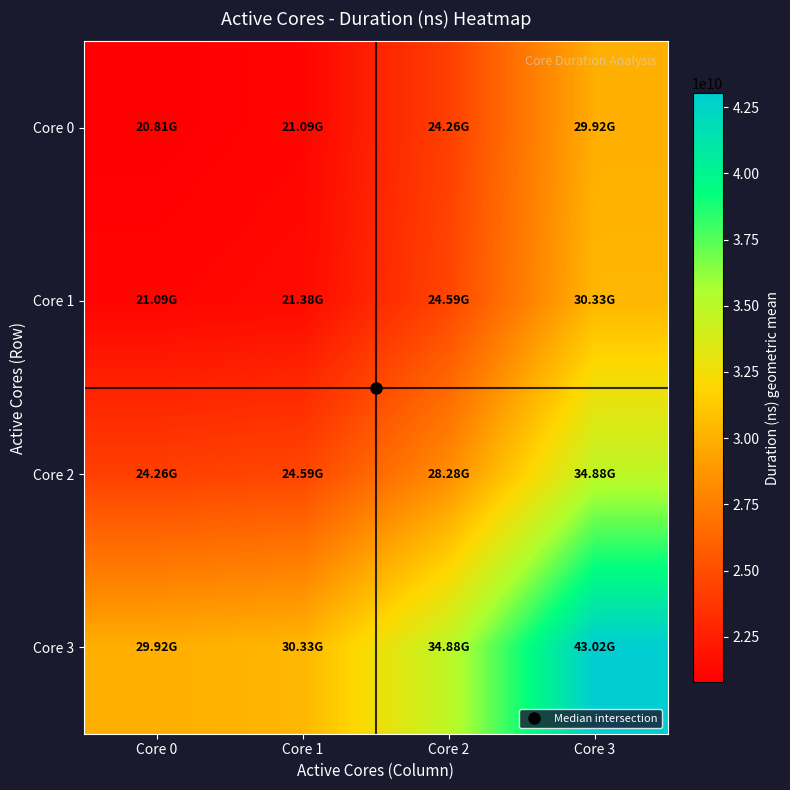

Reading right to left, extract all data points from this chart.

Core 0: Core 3=29917955393.1	Core 2=24257028224.2	Core 1=21091883891.6	Core 0=20806271215.0
Core 1: Core 3=30328646344.4	Core 2=24590010270.2	Core 1=21381417242.0	Core 0=21091883891.6
Core 2: Core 3=34879901395.2	Core 2=28280099408.0	Core 1=24590010270.2	Core 0=24257028224.2
Core 3: Core 3=43019916719.0	Core 2=34879901395.2	Core 1=30328646344.4	Core 0=29917955393.1